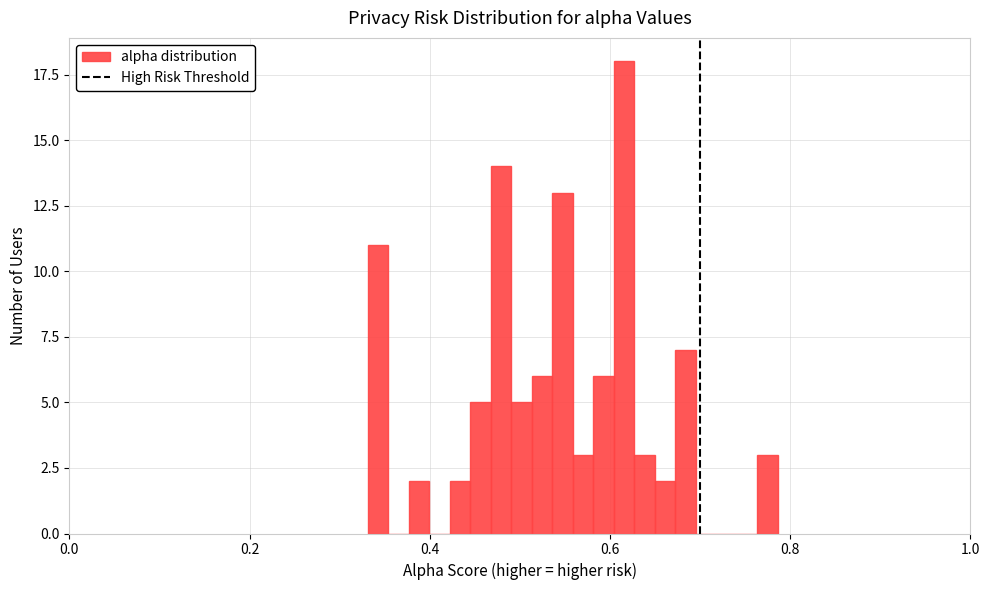

Around what value on the x-axis is the tallest bar? Give the approximate position of its centre, as read against the axis.

0.62